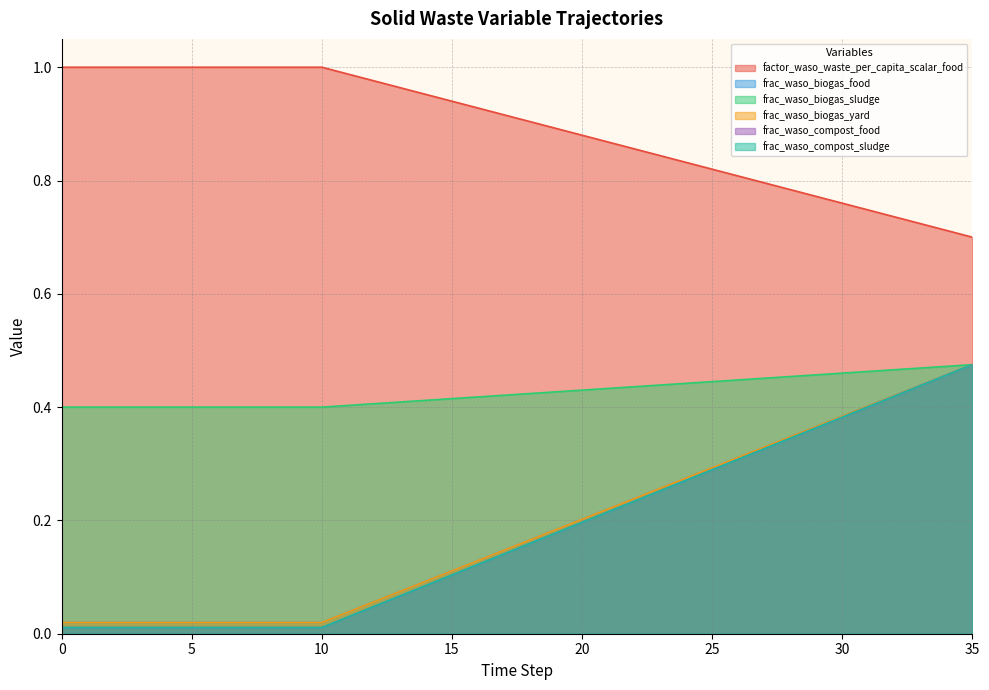

Reading right to left, transcribe all the data shown in this chart.

factor_waso_waste_per_capita_scalar_food: 35=0.7	34=0.7	33=0.7	32=0.7	31=0.7	30=0.8	29=0.8	28=0.8	27=0.8	26=0.8	25=0.8	24=0.8	23=0.8	22=0.9	21=0.9	20=0.9	19=0.9	18=0.9	17=0.9	16=0.9	15=0.9	14=1.0	13=1.0	12=1.0	11=1.0	10=1.0	9=1.0	8=1.0	7=1.0	6=1.0	5=1.0	4=1.0	3=1.0	2=1.0	1=1.0	0=1.0
frac_waso_biogas_food: 35=0.5	34=0.5	33=0.4	32=0.4	31=0.4	30=0.4	29=0.4	28=0.3	27=0.3	26=0.3	25=0.3	24=0.3	23=0.3	22=0.2	21=0.2	20=0.2	19=0.2	18=0.2	17=0.1	16=0.1	15=0.1	14=0.1	13=0.1	12=0.1	11=0.0	10=0.0	9=0.0	8=0.0	7=0.0	6=0.0	5=0.0	4=0.0	3=0.0	2=0.0	1=0.0	0=0.0
frac_waso_biogas_sludge: 35=0.5	34=0.5	33=0.5	32=0.5	31=0.5	30=0.5	29=0.5	28=0.5	27=0.5	26=0.4	25=0.4	24=0.4	23=0.4	22=0.4	21=0.4	20=0.4	19=0.4	18=0.4	17=0.4	16=0.4	15=0.4	14=0.4	13=0.4	12=0.4	11=0.4	10=0.4	9=0.4	8=0.4	7=0.4	6=0.4	5=0.4	4=0.4	3=0.4	2=0.4	1=0.4	0=0.4
frac_waso_biogas_yard: 35=0.5	34=0.5	33=0.4	32=0.4	31=0.4	30=0.4	29=0.4	28=0.3	27=0.3	26=0.3	25=0.3	24=0.3	23=0.3	22=0.2	21=0.2	20=0.2	19=0.2	18=0.2	17=0.1	16=0.1	15=0.1	14=0.1	13=0.1	12=0.1	11=0.0	10=0.0	9=0.0	8=0.0	7=0.0	6=0.0	5=0.0	4=0.0	3=0.0	2=0.0	1=0.0	0=0.0
frac_waso_compost_food: 35=0.5	34=0.5	33=0.4	32=0.4	31=0.4	30=0.4	29=0.4	28=0.3	27=0.3	26=0.3	25=0.3	24=0.3	23=0.3	22=0.2	21=0.2	20=0.2	19=0.2	18=0.2	17=0.1	16=0.1	15=0.1	14=0.1	13=0.1	12=0.0	11=0.0	10=0.0	9=0.0	8=0.0	7=0.0	6=0.0	5=0.0	4=0.0	3=0.0	2=0.0	1=0.0	0=0.0
frac_waso_compost_sludge: 35=0.5	34=0.5	33=0.4	32=0.4	31=0.4	30=0.4	29=0.4	28=0.3	27=0.3	26=0.3	25=0.3	24=0.3	23=0.3	22=0.2	21=0.2	20=0.2	19=0.2	18=0.2	17=0.1	16=0.1	15=0.1	14=0.1	13=0.1	12=0.0	11=0.0	10=0.0	9=0.0	8=0.0	7=0.0	6=0.0	5=0.0	4=0.0	3=0.0	2=0.0	1=0.0	0=0.0